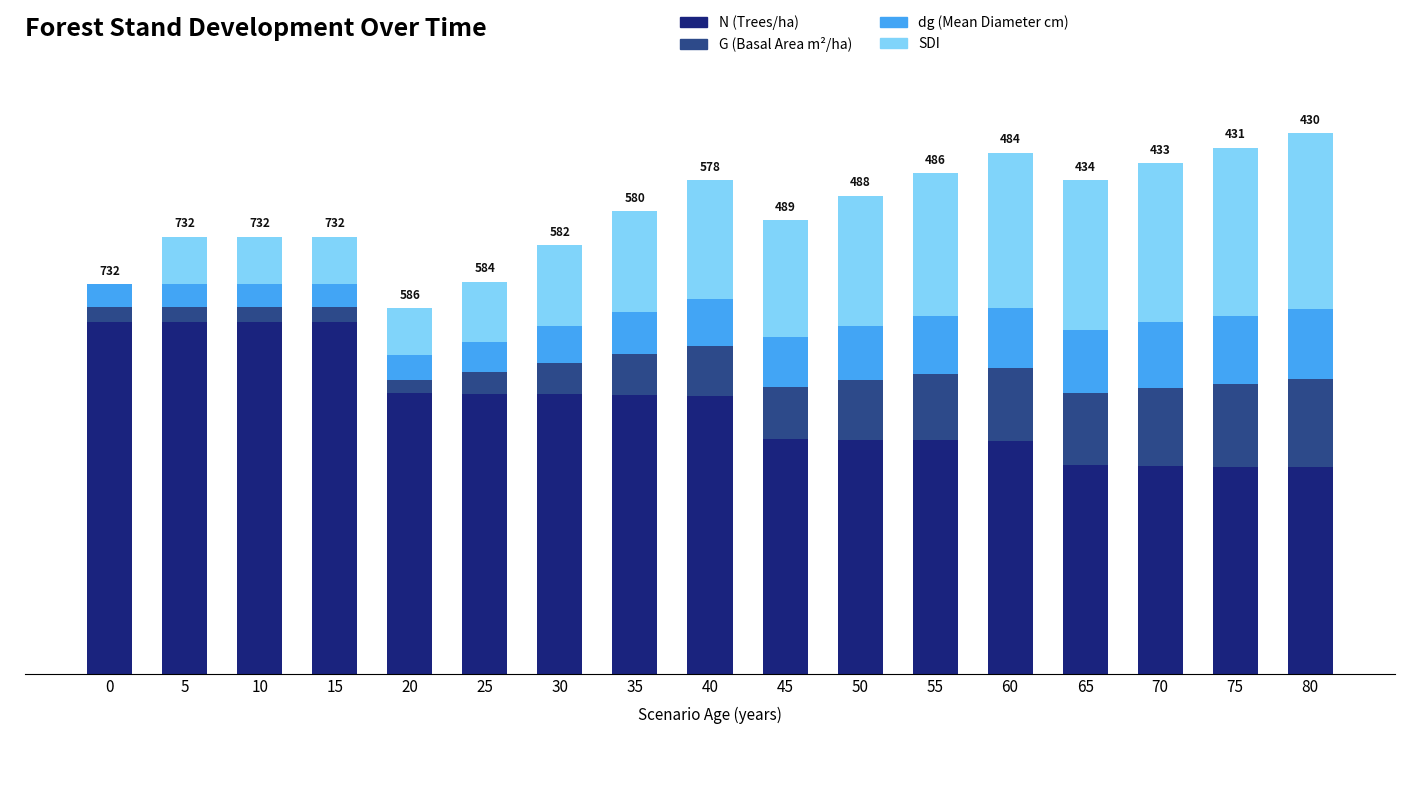

True or false: SDI has a value of 112.5 at 25.

False